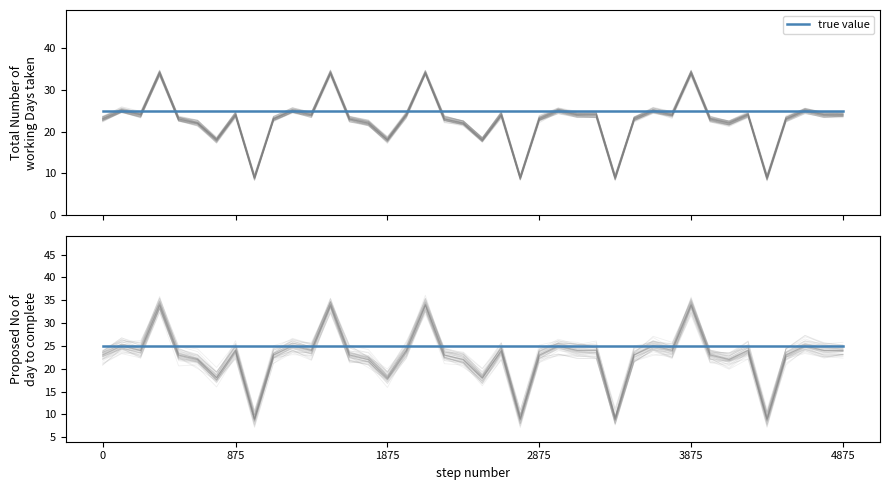

What is the sum of all values?

910